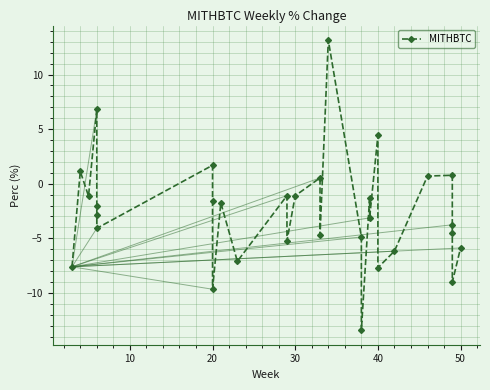

How many values exceed -2?

14